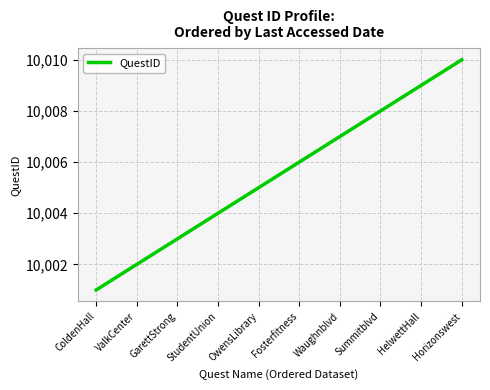

What is the difference between the values at ValkCenter and ColdenHall?

1